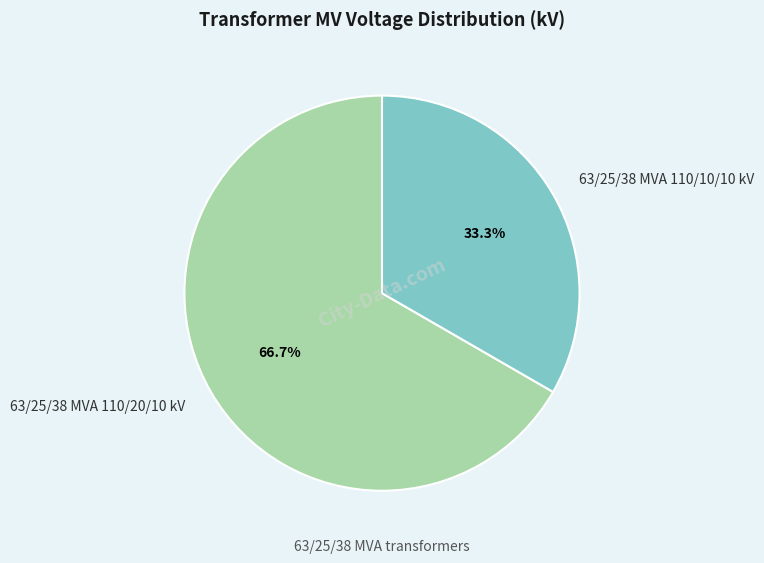

True or false: 63/25/38 MVA 110/10/10 kV accounts for 33% of the total.

True